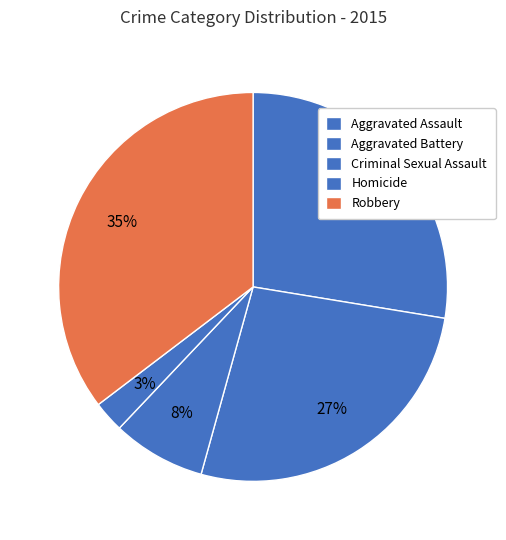

To the nearest percent, what percentage of the pie is Robbery?

35%